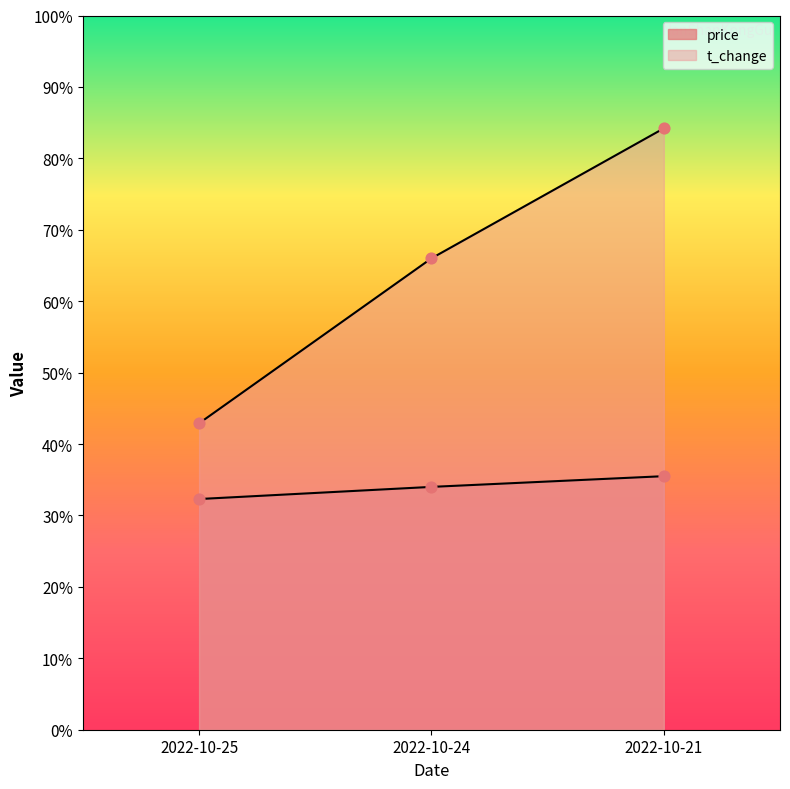

At which category is the sum across all series the highest?

2022-10-21